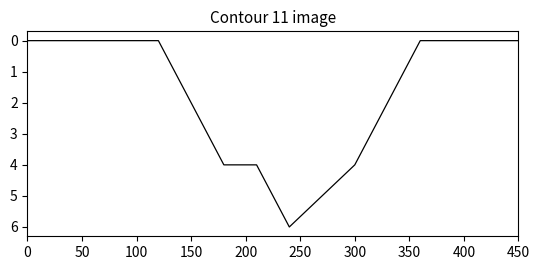

What is the maximum value shown in the chart?

6